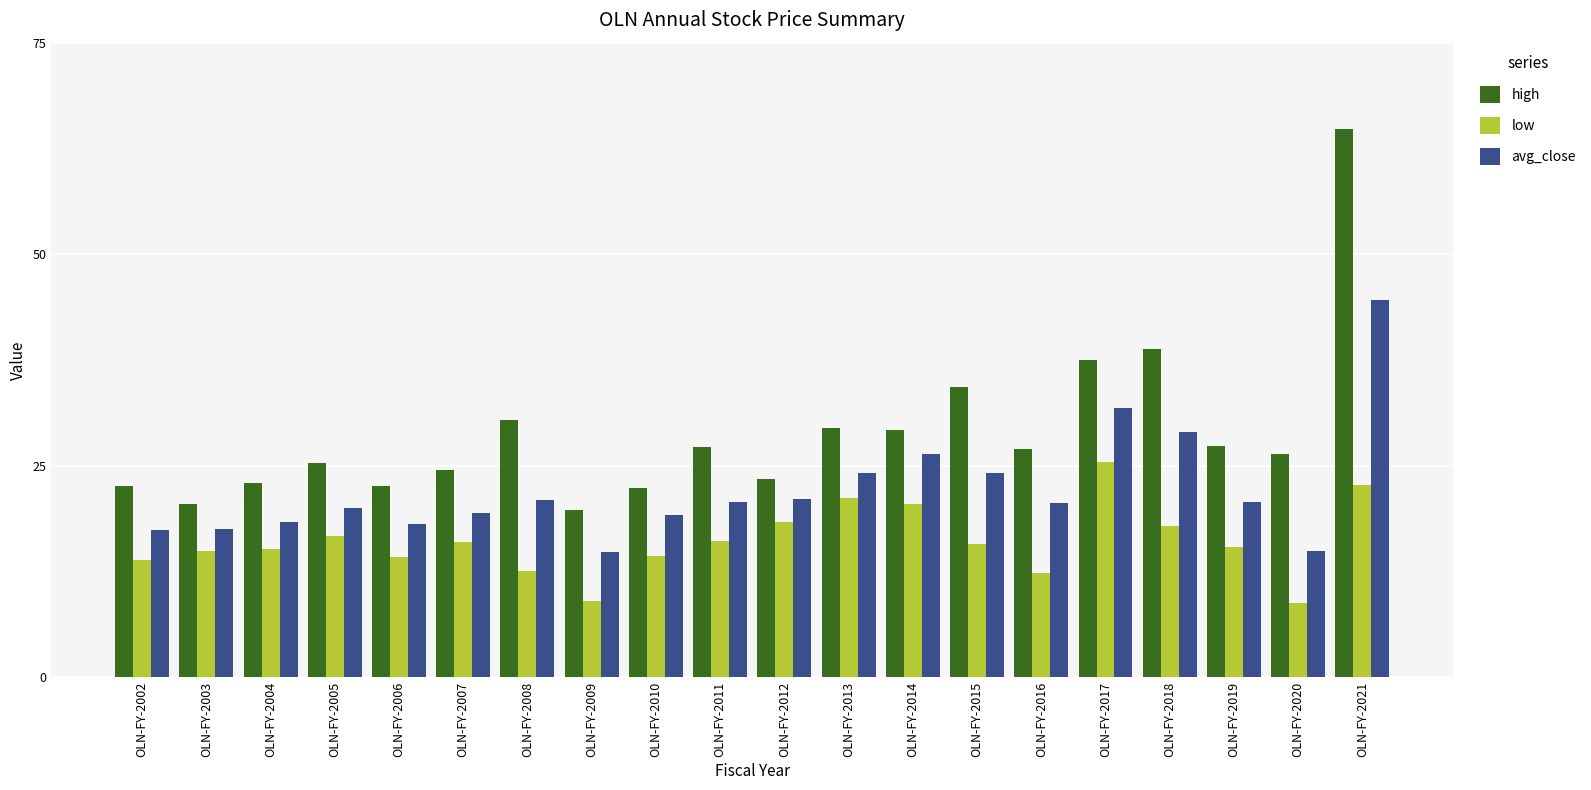

List the series in order of their peak value, highest first.

high, avg_close, low